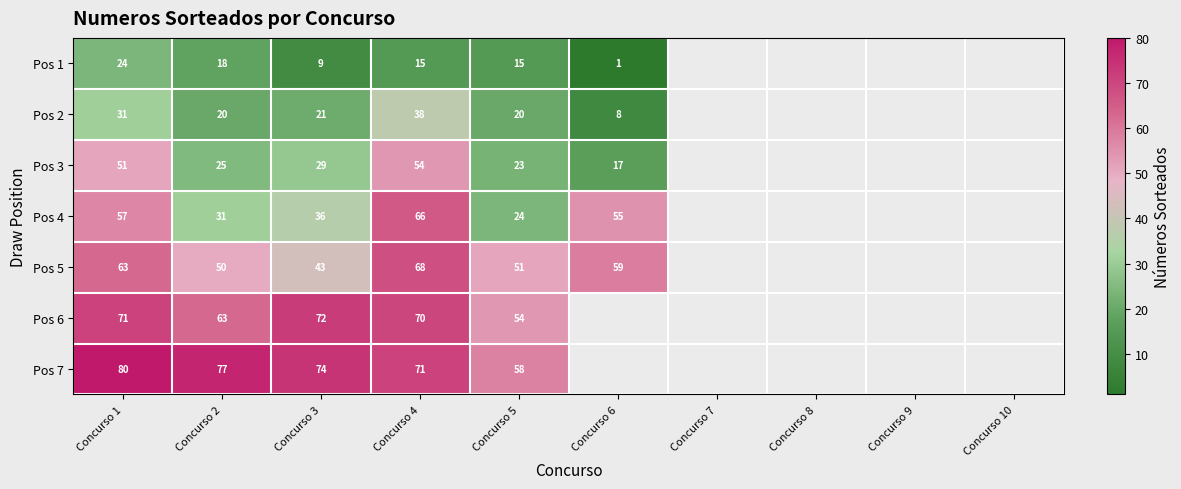

What is the total value across all series at Concurso 4?

382